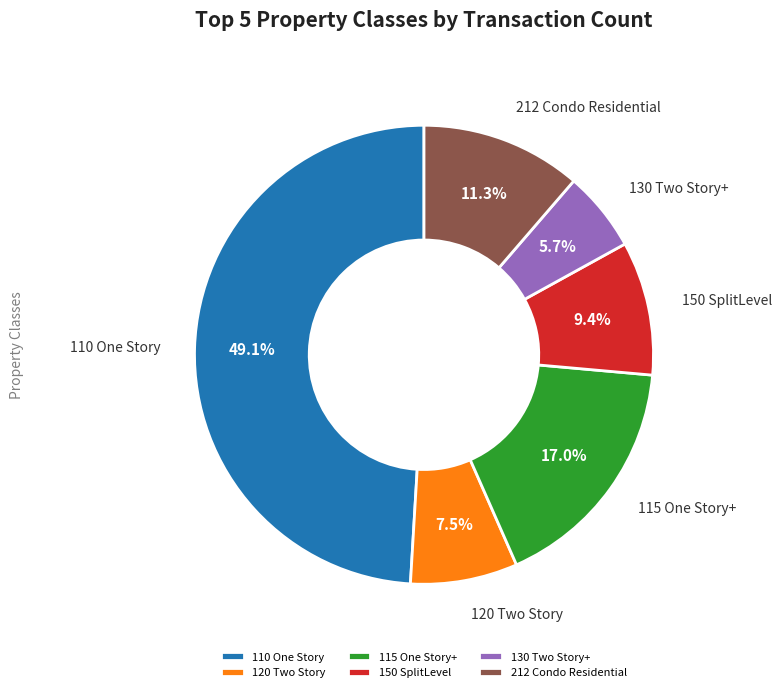

What percentage is the 115 One Story+ slice, to the nearest percent?

17%